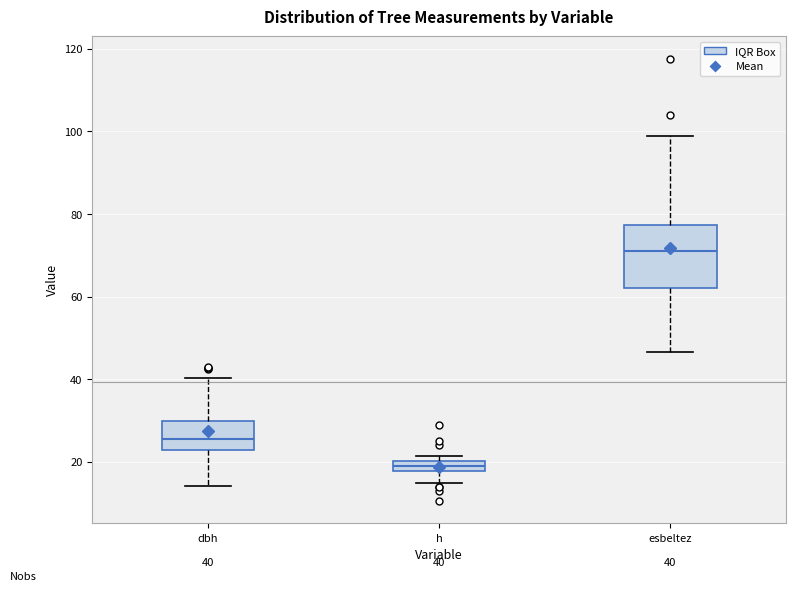

Which box has the lowest median line?

h